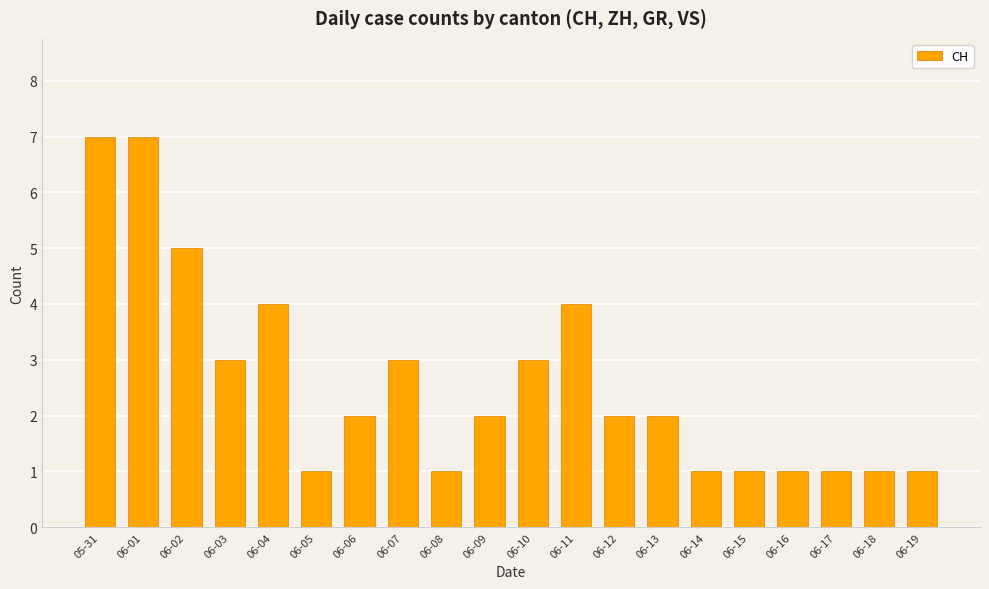

Reading left to right, what are all the values shown in this chart?

05-31=7	06-01=7	06-02=5	06-03=3	06-04=4	06-05=1	06-06=2	06-07=3	06-08=1	06-09=2	06-10=3	06-11=4	06-12=2	06-13=2	06-14=1	06-15=1	06-16=1	06-17=1	06-18=1	06-19=1